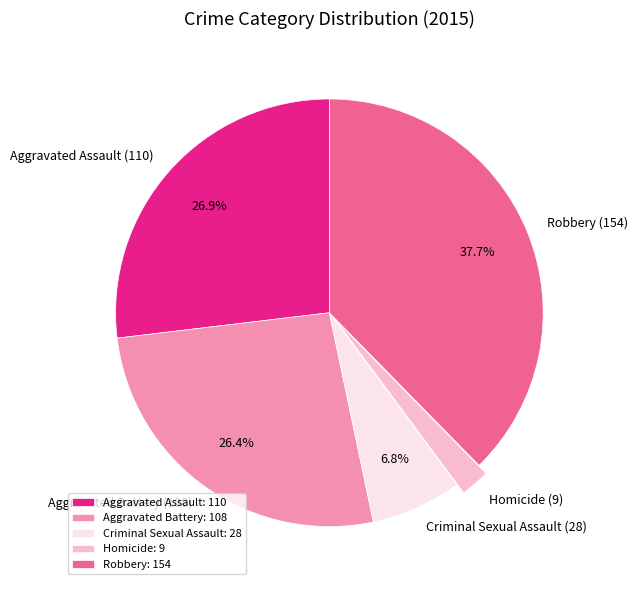

To the nearest percent, what portion does Criminal Sexual Assault represent?

7%